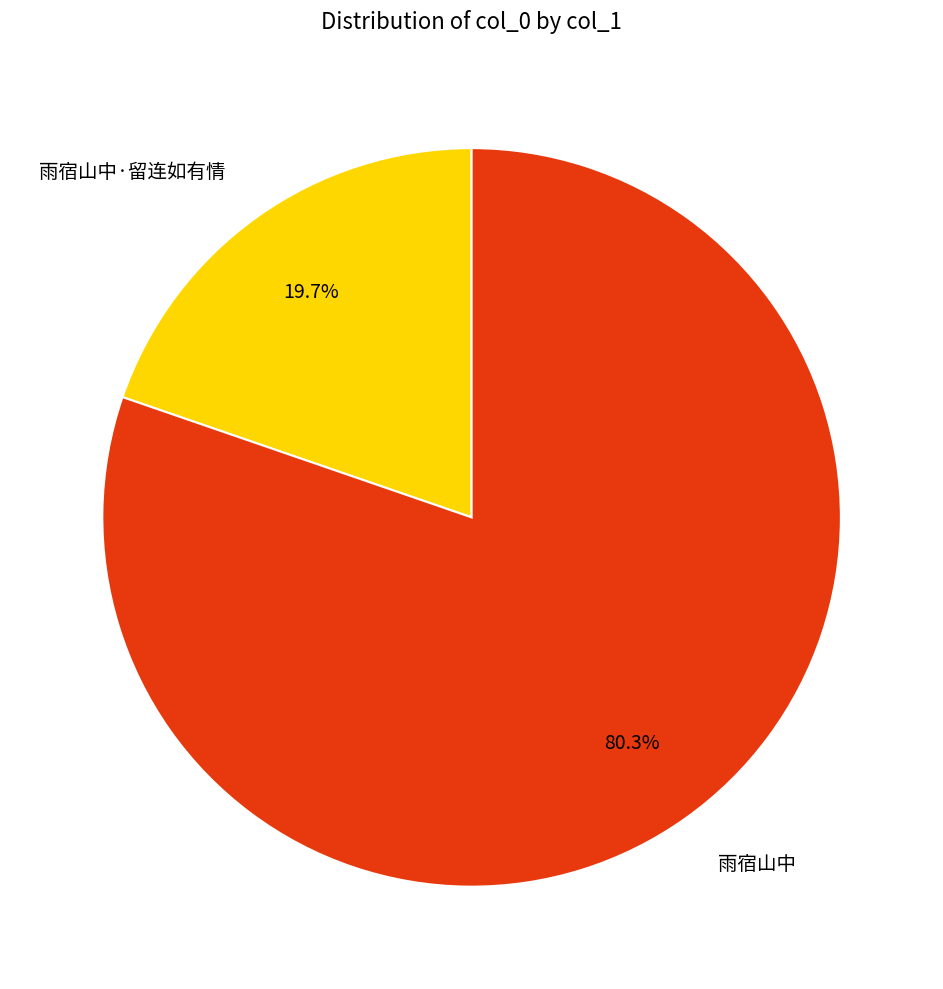

What is the ratio of the value at 雨宿山中 to the value at 雨宿山中·留连如有情?

4.1